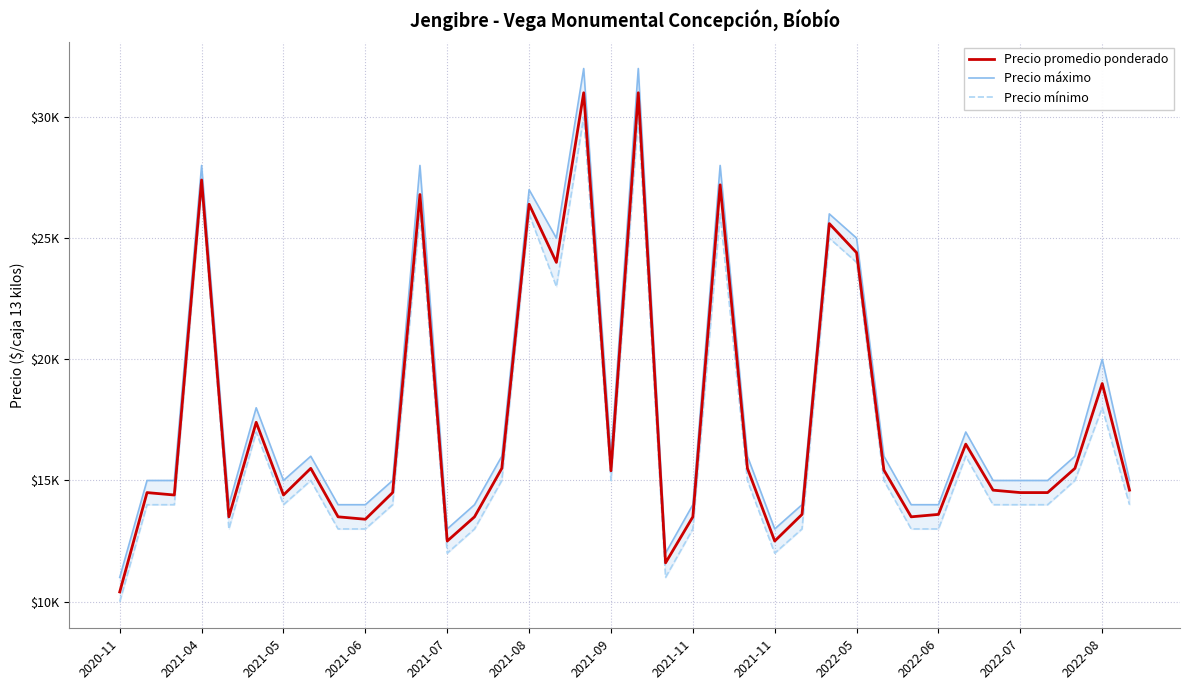

What is the lowest value of the Precio máximo series?

11000